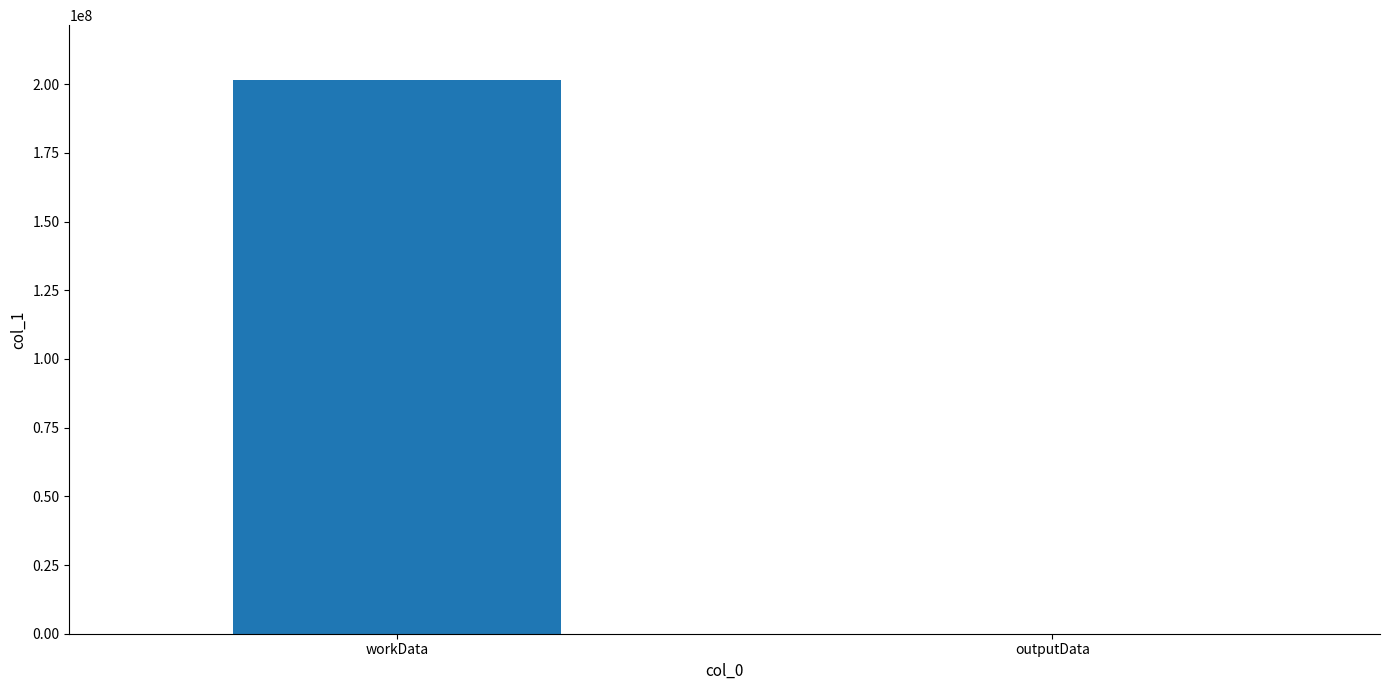

Approximately how many times larger is the value at workData compared to outputData?

56463.6